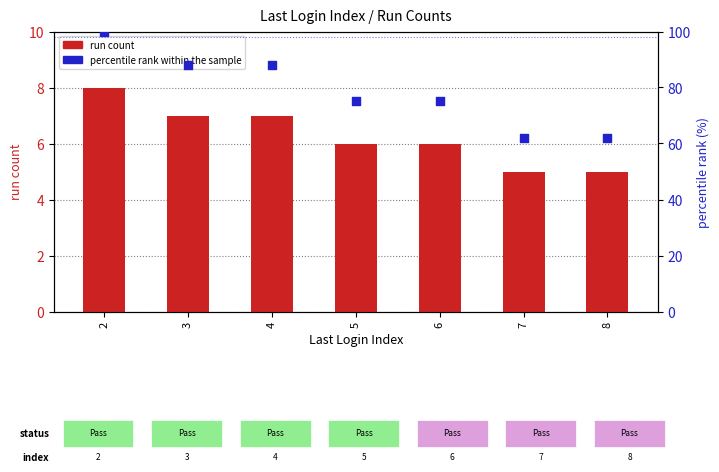

At which category is the sum across all series the highest?

2